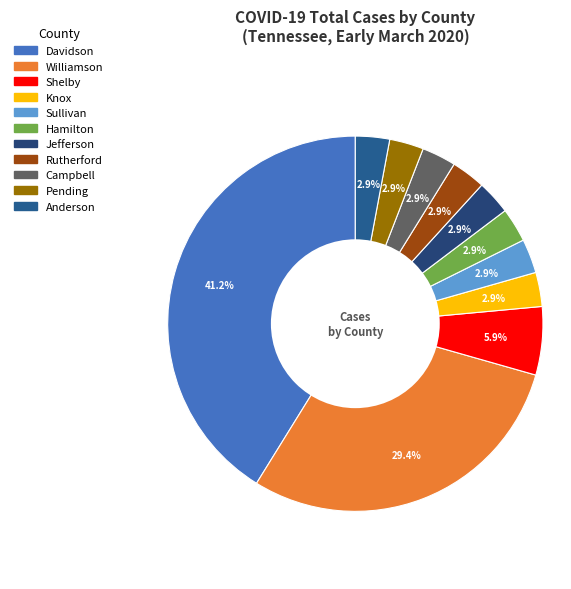

How many slices are in this pie chart?

11